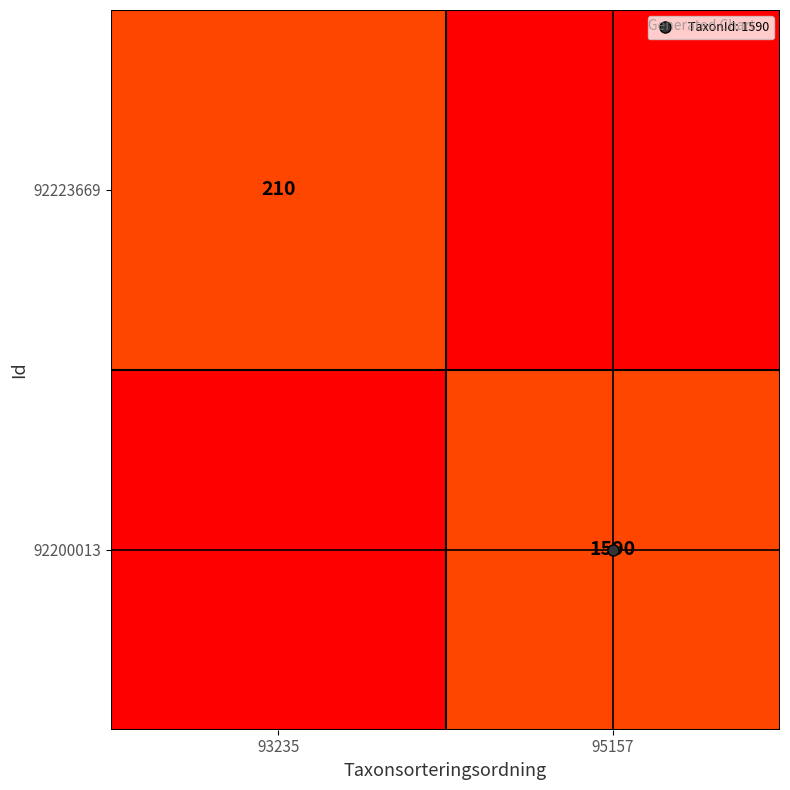

Count the number of categories in the chart.

2